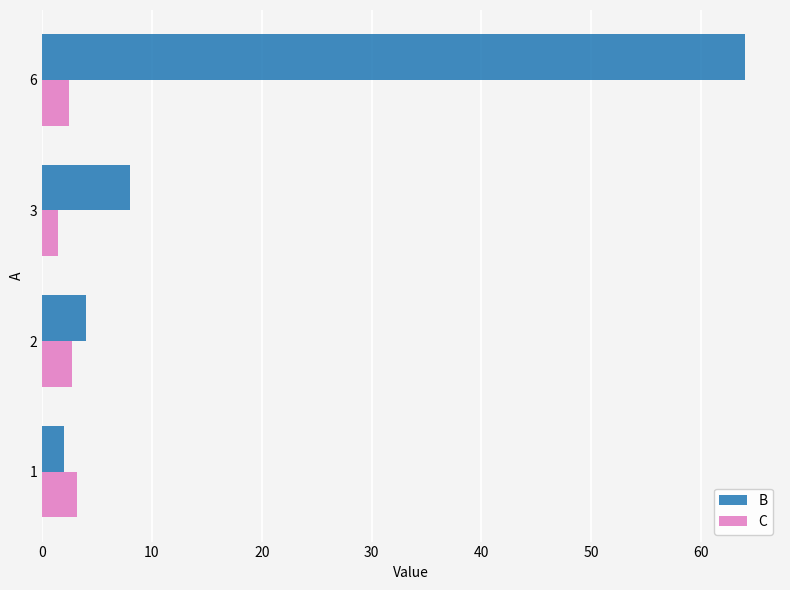

What is the difference between the maximum and minimum values in the C series?

1.7